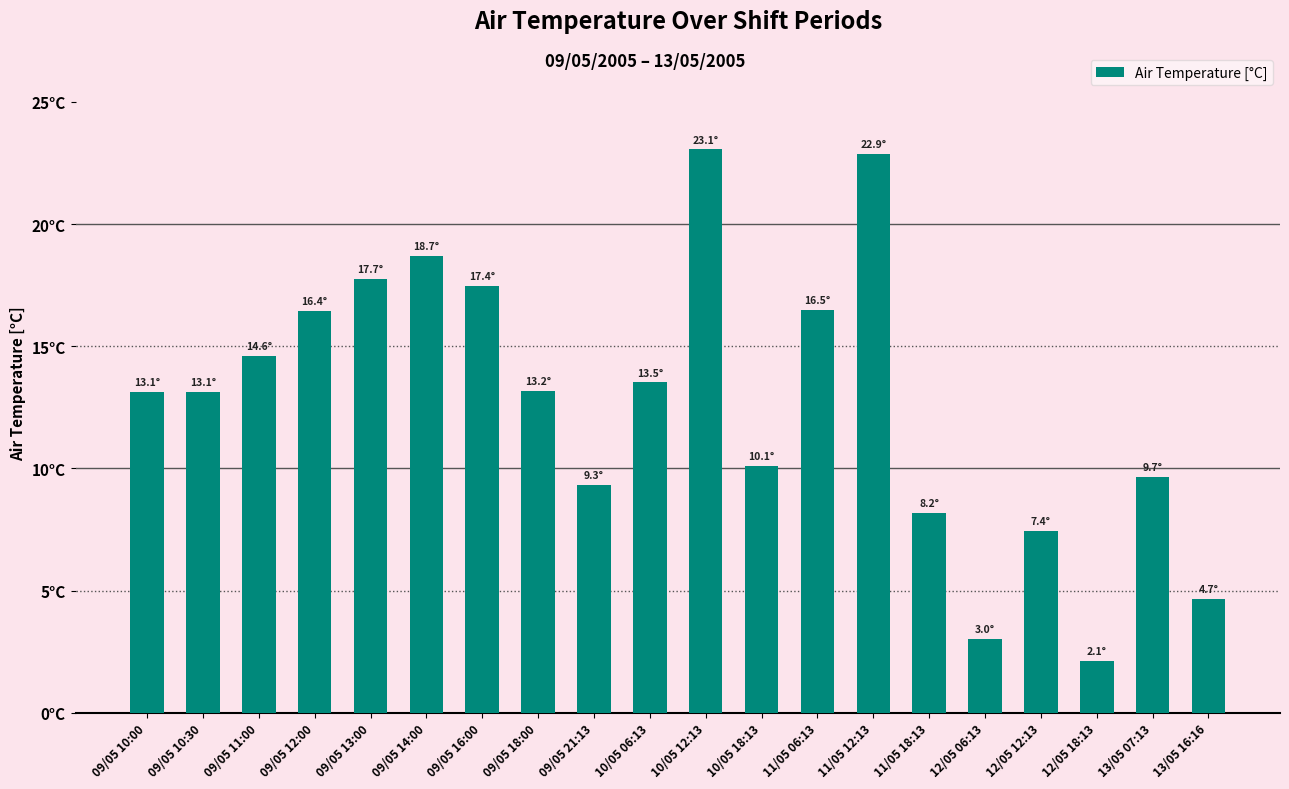

Which has a higher value, 09/05 21:13 or 09/05 13:00?

09/05 13:00